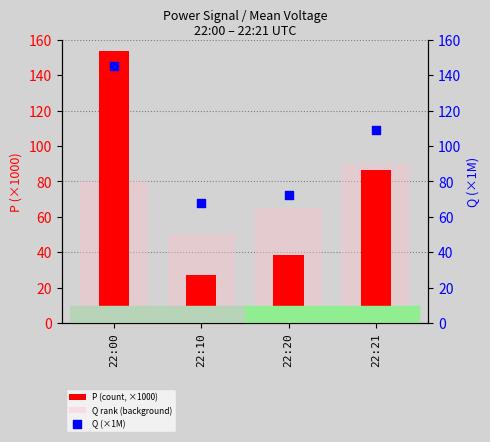

Is the value of P (count, ×1000) at 22:21 greater than the value of Q rank (background) at 22:20?

Yes